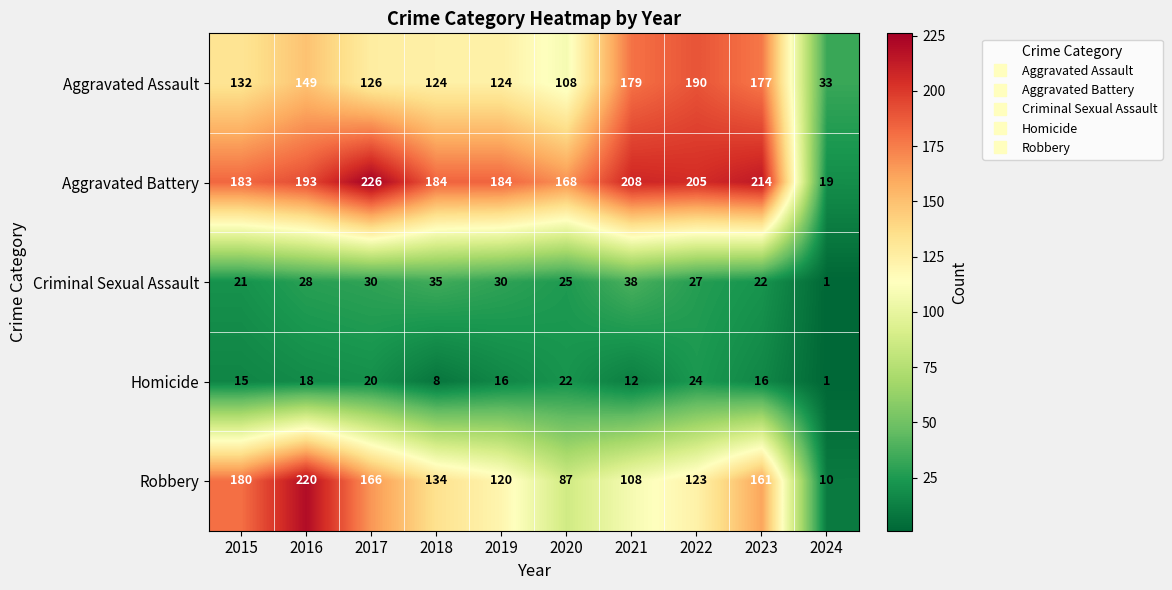

Which series has the largest range (max minus min)?

Robbery